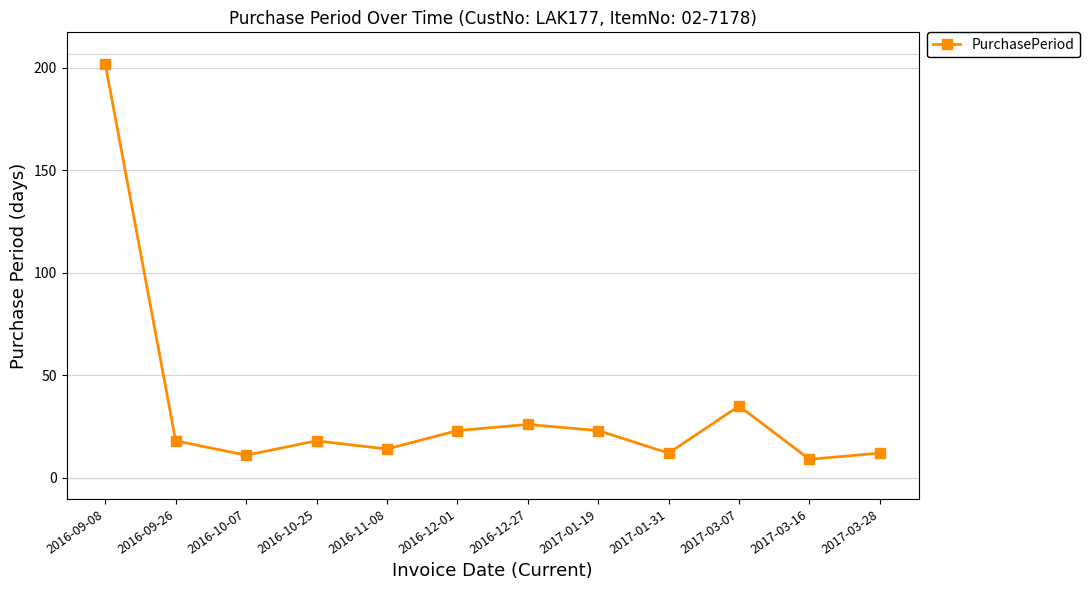

True or false: the data shows 12 at 2017-01-31.

True